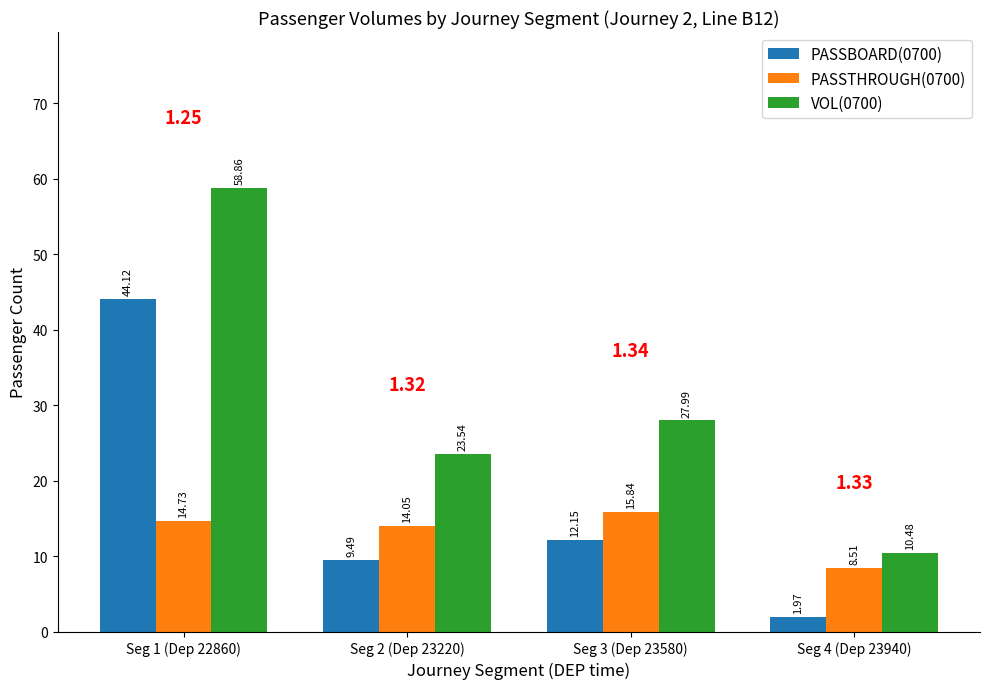

True or false: PASSTHROUGH(0700) has a value of 22.6 at Seg 1 (Dep 22860).

False